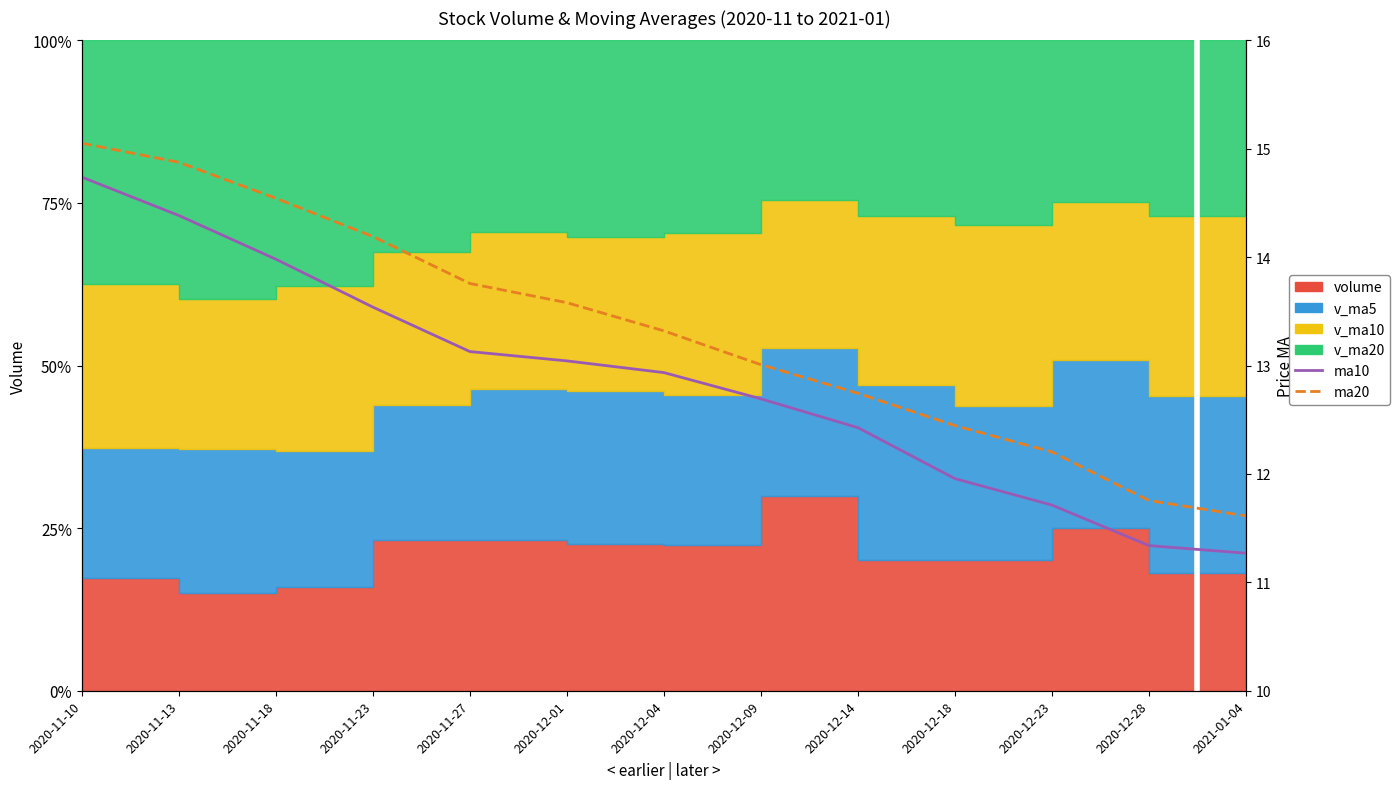

List the series in order of their overall mean, highest first.

ma20, ma10